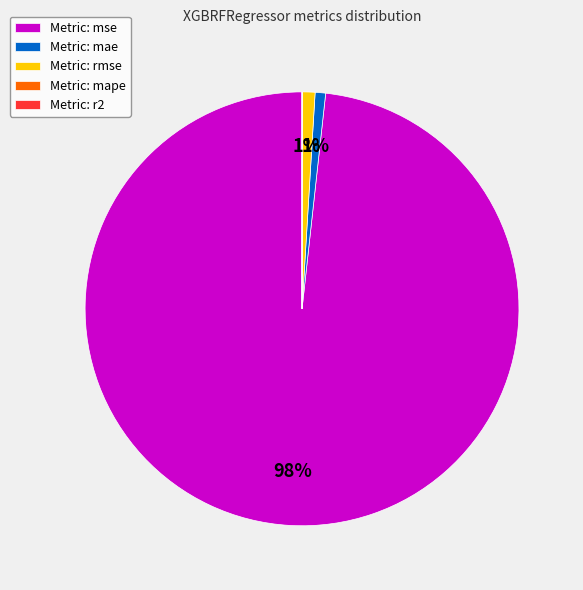

Which category has the biggest portion of the pie?

Metric: mse